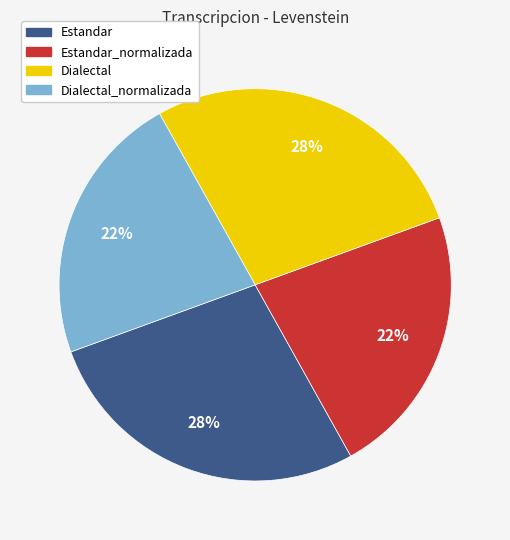

Is there a majority slice in this chart?

No